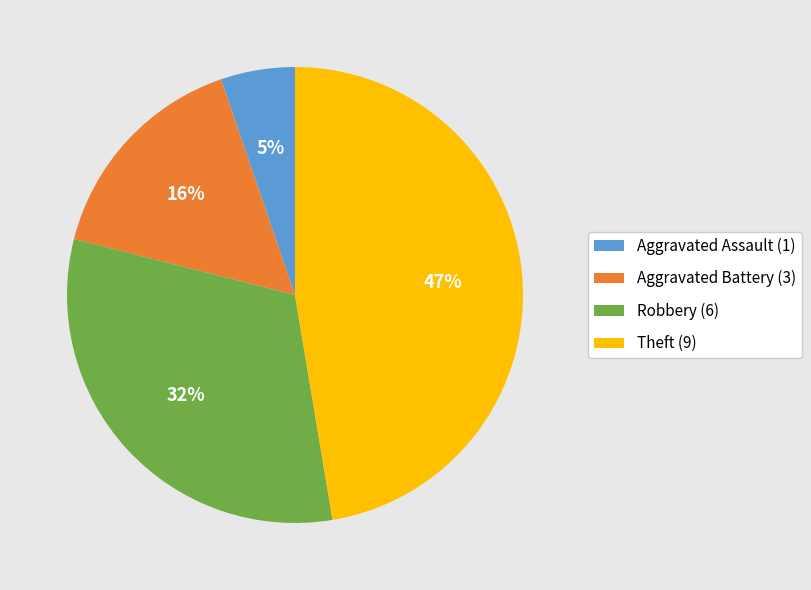

Is there a majority slice in this chart?

No